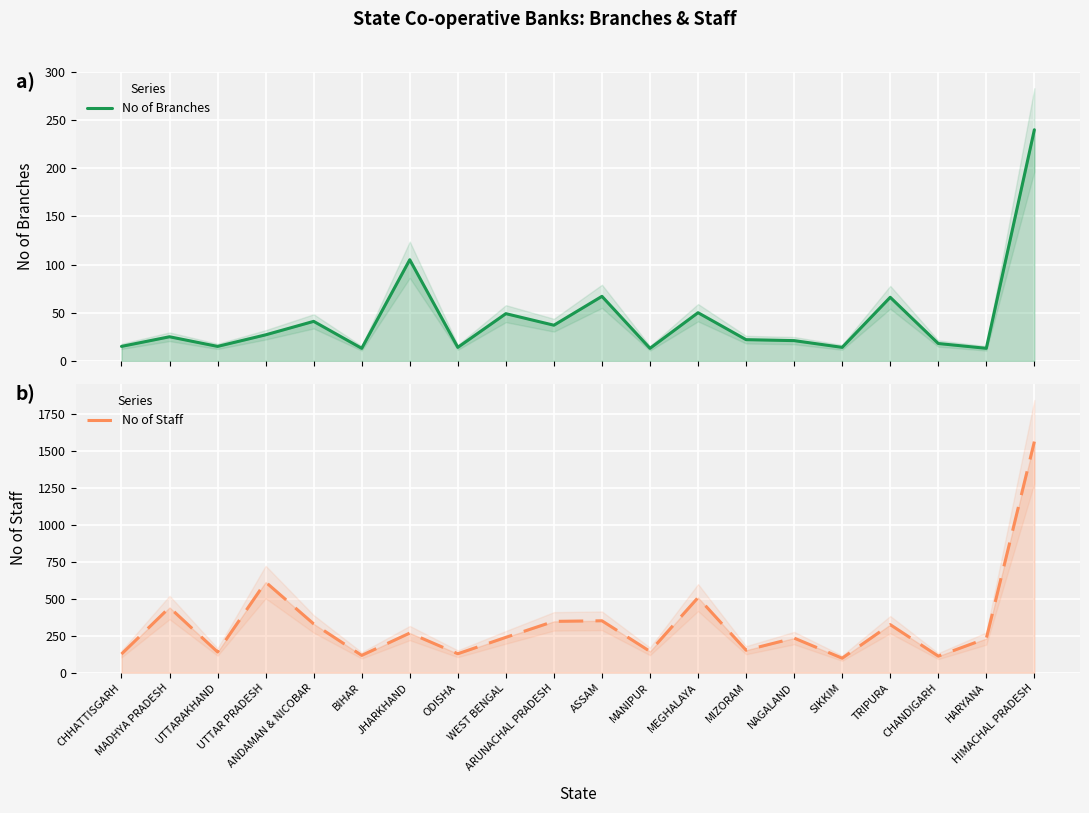

Which series changed the most between WEST BENGAL and MANIPUR?

No of Staff